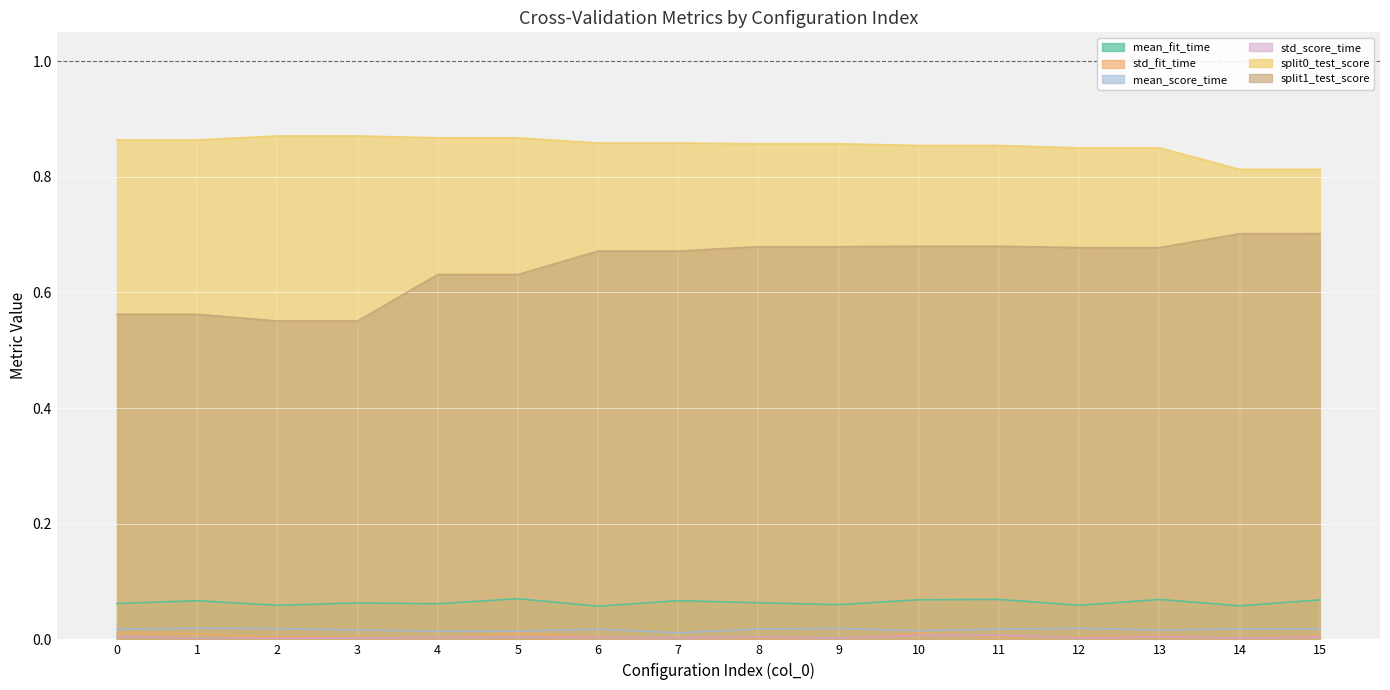

Reading left to right, transcribe all the data shown in this chart.

mean_fit_time: 0=0.1	1=0.1	2=0.1	3=0.1	4=0.1	5=0.1	6=0.1	7=0.1	8=0.1	9=0.1	10=0.1	11=0.1	12=0.1	13=0.1	14=0.1	15=0.1
std_fit_time: 0=0.0	1=0.0	2=0.0	3=0.0	4=0.0	5=0.0	6=0.0	7=0.0	8=0.0	9=0.0	10=0.0	11=0.0	12=0.0	13=0.0	14=0.0	15=0.0
mean_score_time: 0=0.0	1=0.0	2=0.0	3=0.0	4=0.0	5=0.0	6=0.0	7=0.0	8=0.0	9=0.0	10=0.0	11=0.0	12=0.0	13=0.0	14=0.0	15=0.0
std_score_time: 0=0.0	1=0.0	2=0.0	3=0.0	4=0.0	5=0.0	6=0.0	7=0.0	8=0.0	9=0.0	10=0.0	11=0.0	12=0.0	13=0.0	14=0.0	15=0.0
split0_test_score: 0=0.9	1=0.9	2=0.9	3=0.9	4=0.9	5=0.9	6=0.9	7=0.9	8=0.9	9=0.9	10=0.9	11=0.9	12=0.9	13=0.9	14=0.8	15=0.8
split1_test_score: 0=0.6	1=0.6	2=0.6	3=0.6	4=0.6	5=0.6	6=0.7	7=0.7	8=0.7	9=0.7	10=0.7	11=0.7	12=0.7	13=0.7	14=0.7	15=0.7